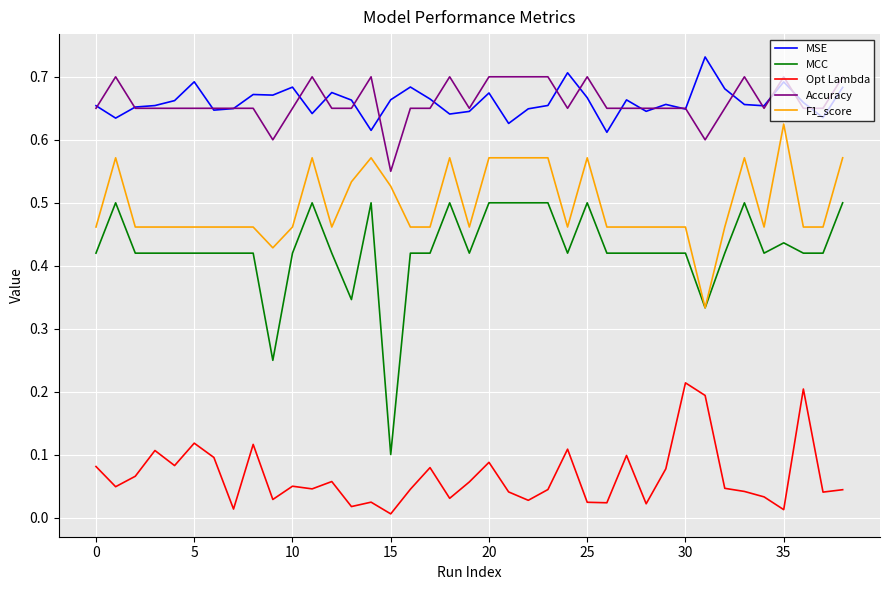

Which series has the largest range (max minus min)?

MCC